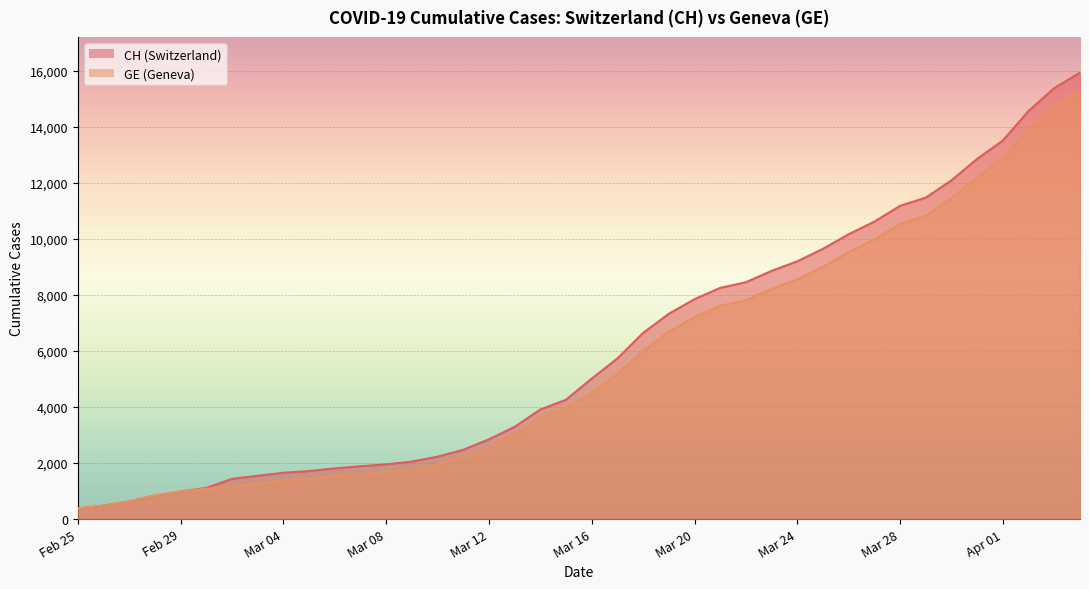

What is the value of the GE point at the 4th from the left?

840